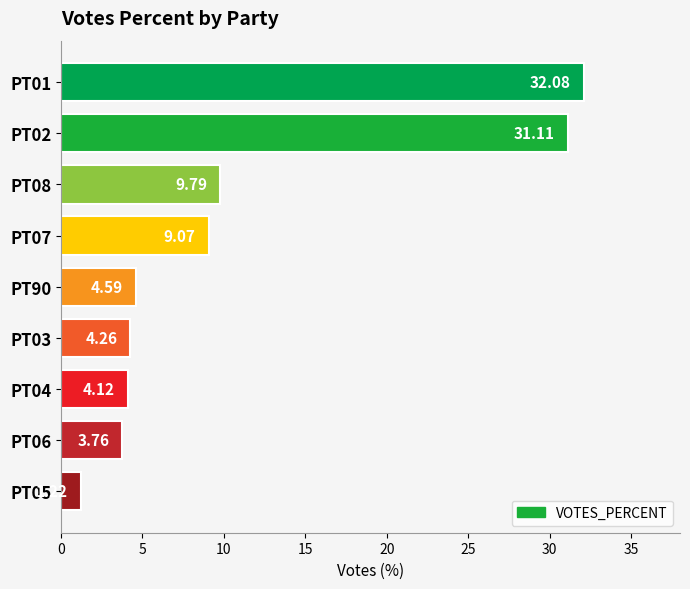

Approximately how many times larger is the value at PT05 compared to PT03?

0.3